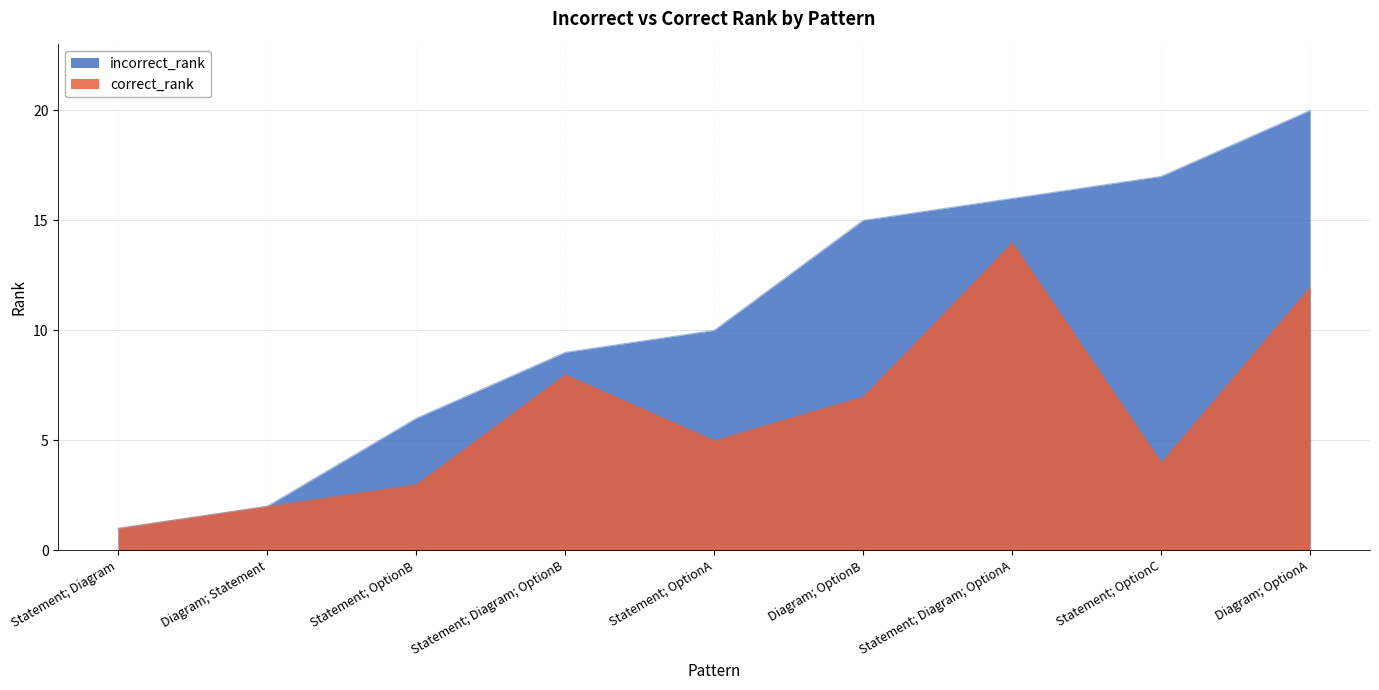

What is the difference between the maximum and second lowest values in the correct_rank series?

12